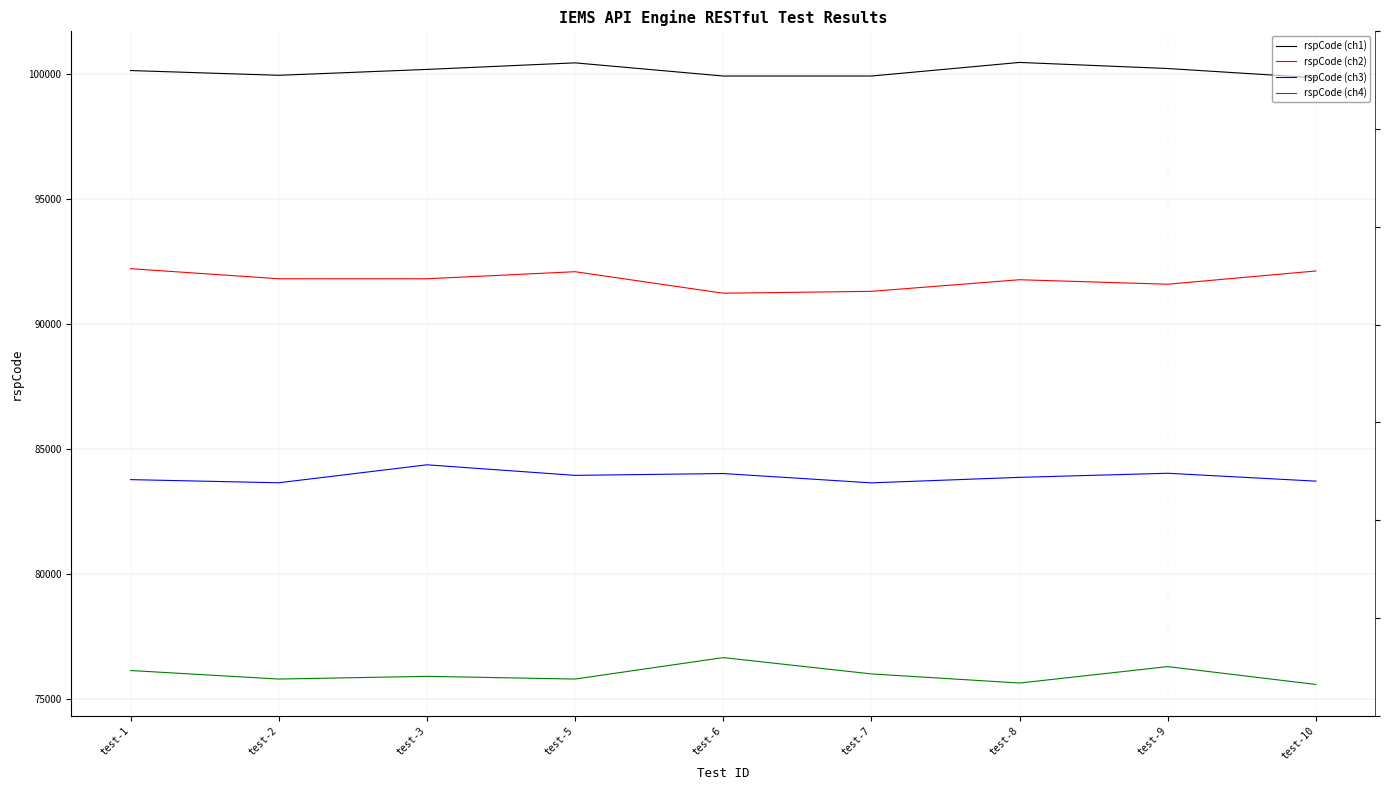

At which label does rspCode (ch4) reach its minimum?

test-10